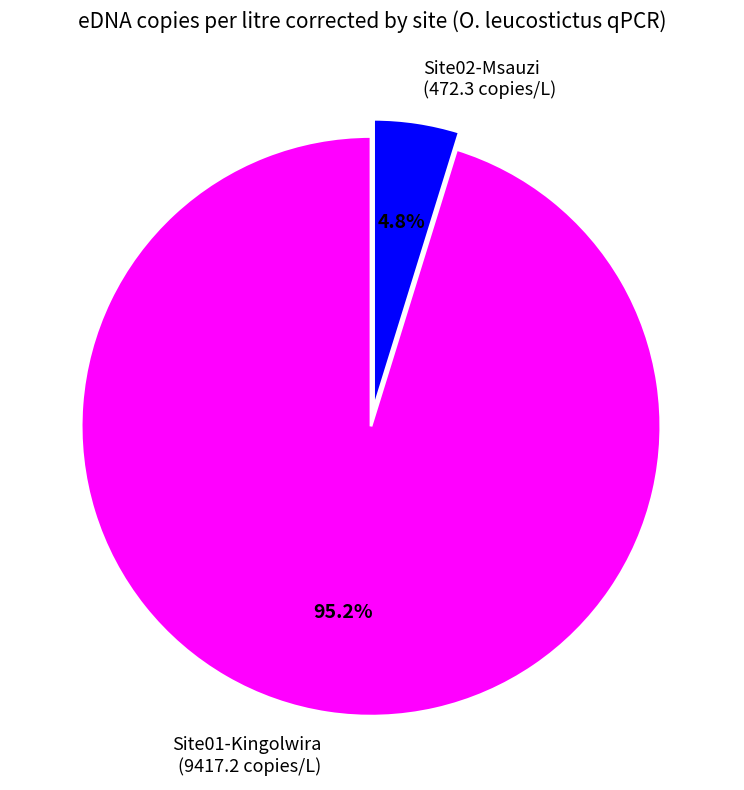

Is there a majority slice in this chart?

Yes